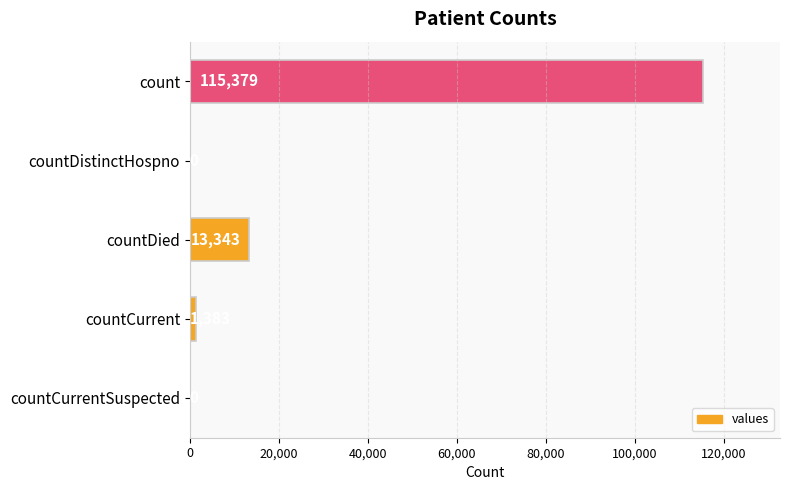

What is the greatest value displayed?

115379